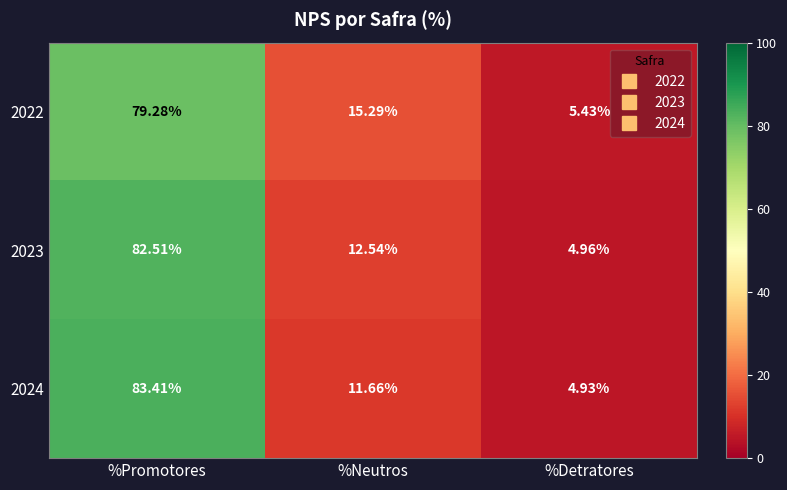

At how many categories does at least one series exceed 47?

1